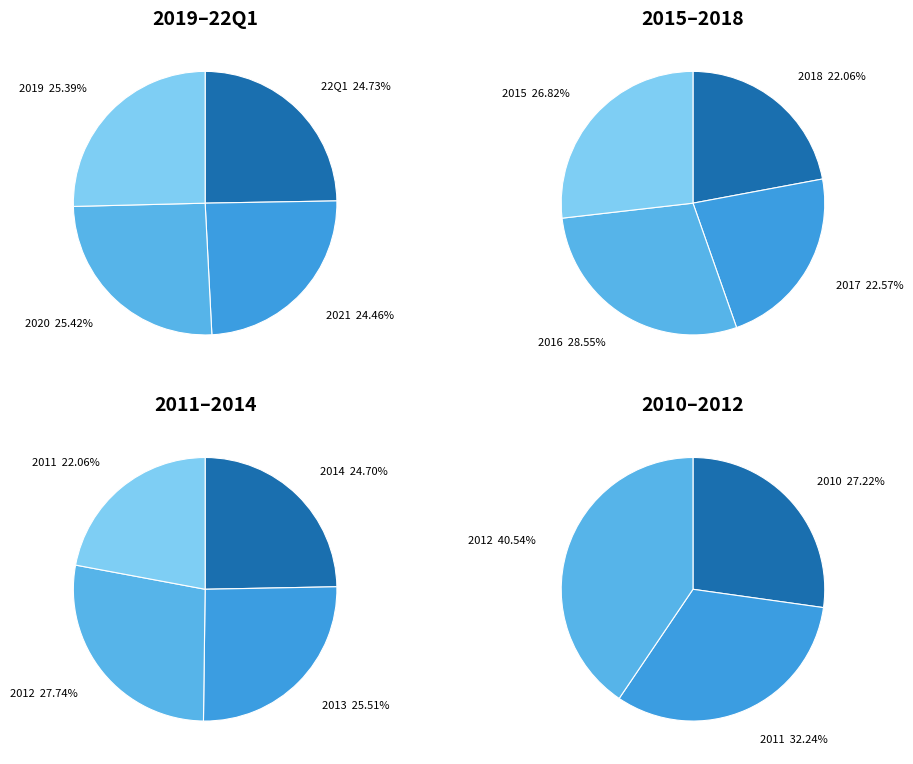

What is the smallest slice in the pie chart?

2010